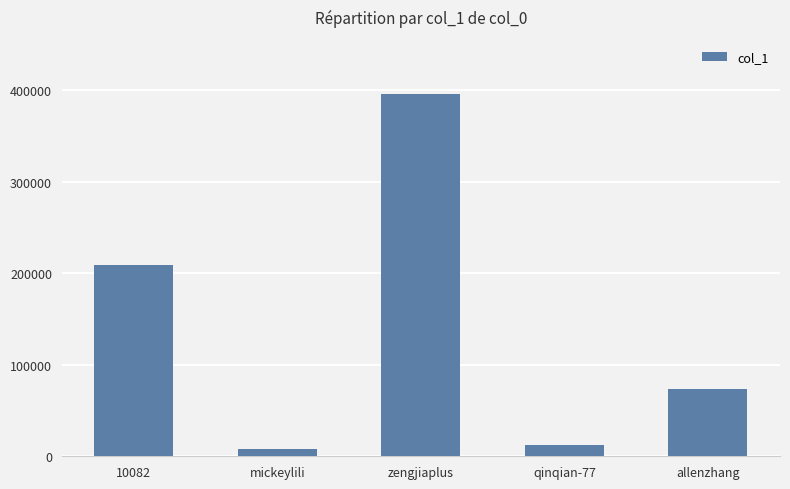

What position from the right is zengjiaplus?

3